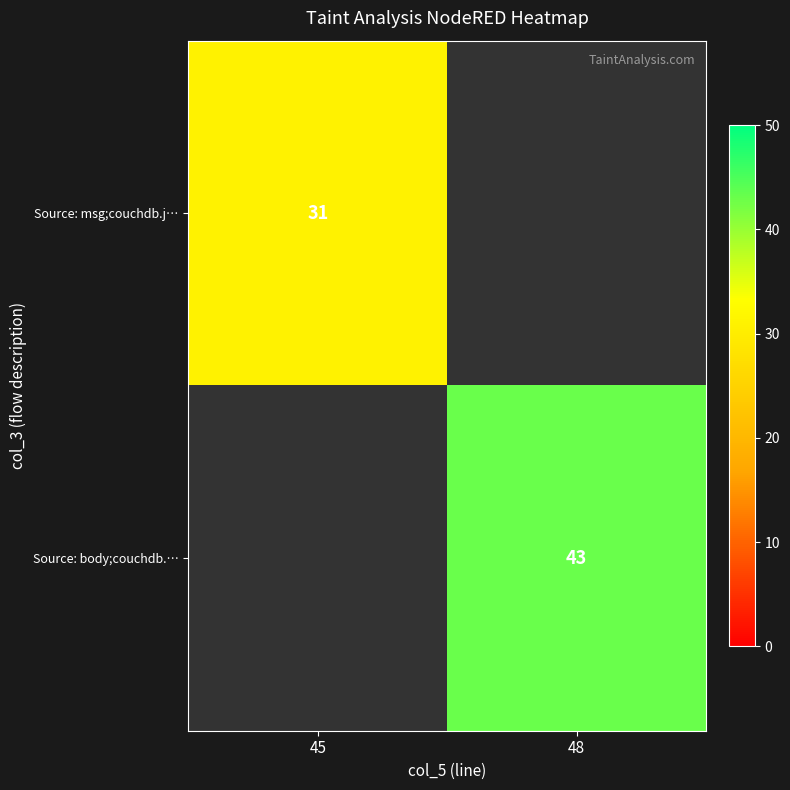

The value of Source: body;couchdb.… at 48 is 16. True or false?

False